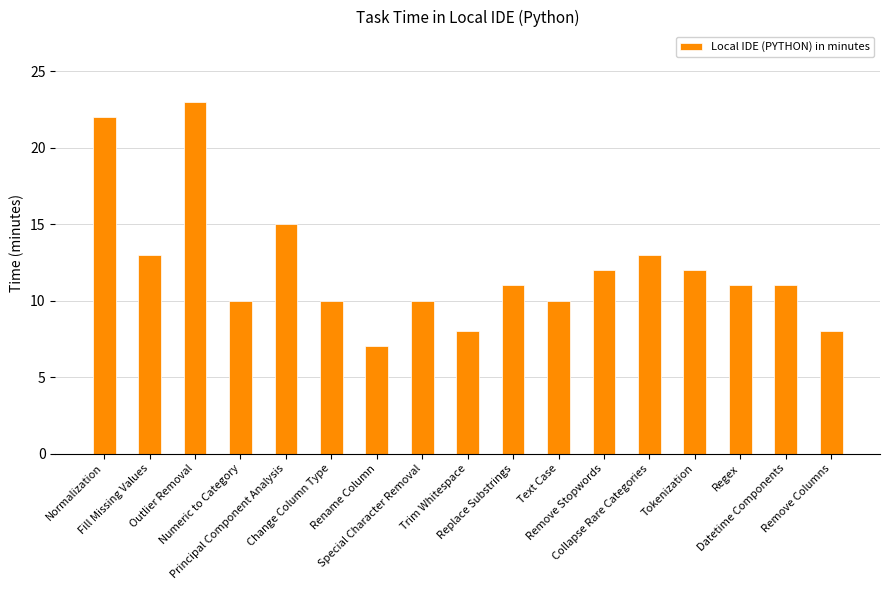

What is the smallest value displayed?

7